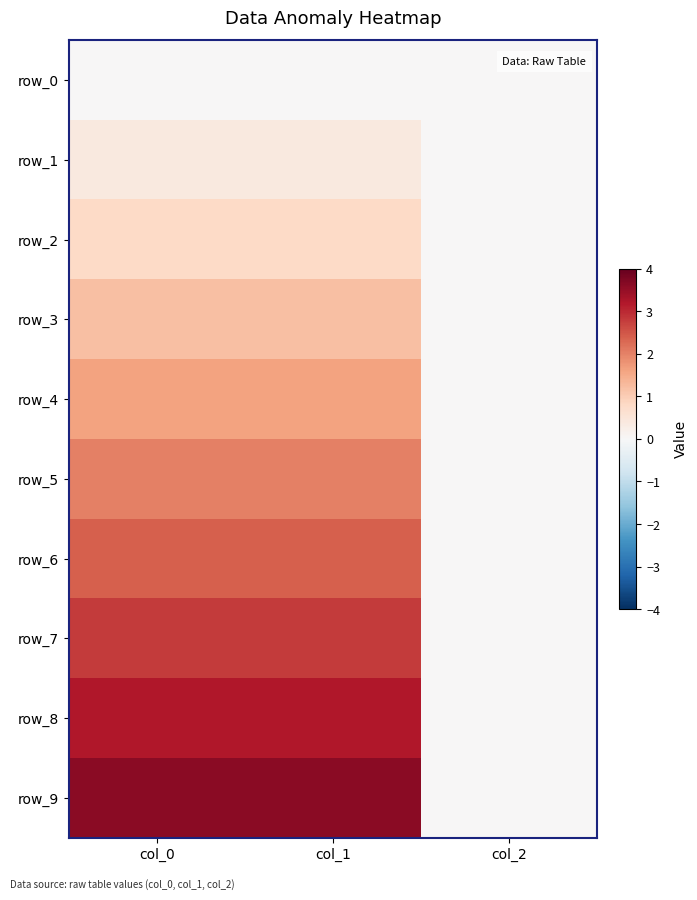

How many data points in row_9 are above 3?

2